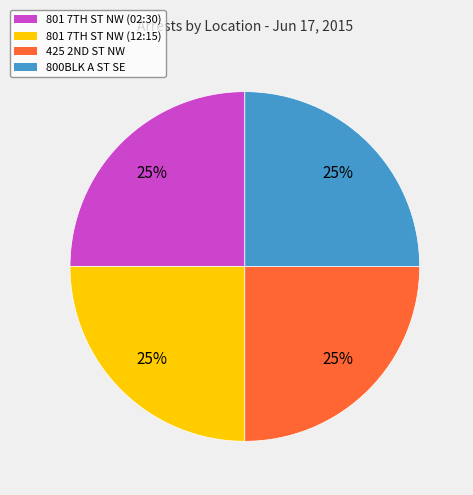

To the nearest percent, what is the average slice percentage?

25%